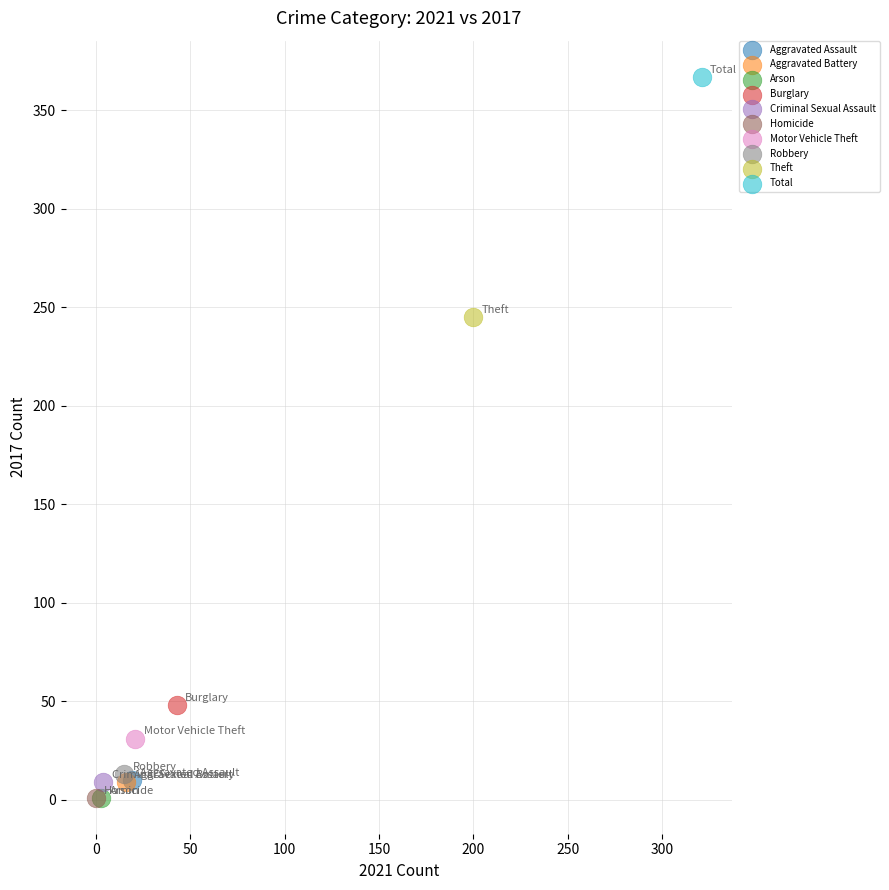

What are all the series names shown in the legend?

Aggravated Assault, Aggravated Battery, Arson, Burglary, Criminal Sexual Assault, Homicide, Motor Vehicle Theft, Robbery, Theft, Total